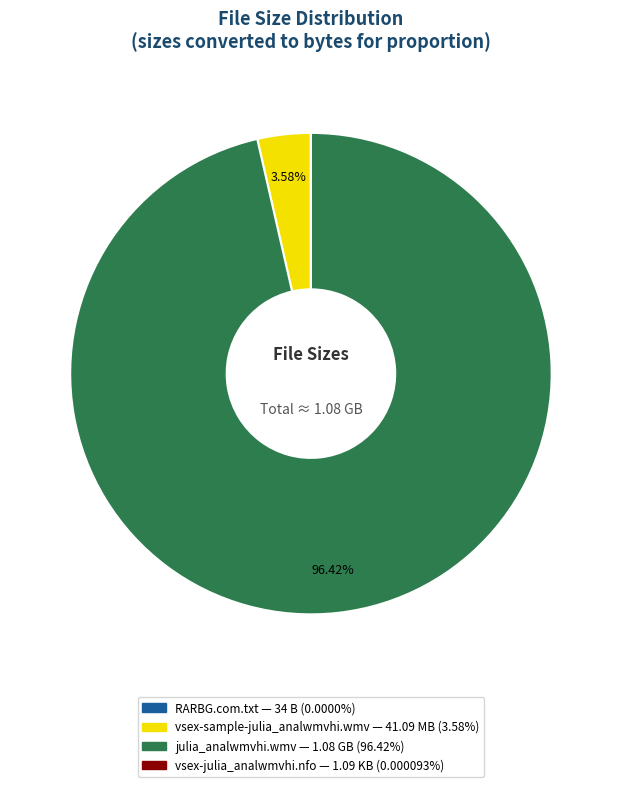

Is there any slice that represents more than half of the pie?

Yes